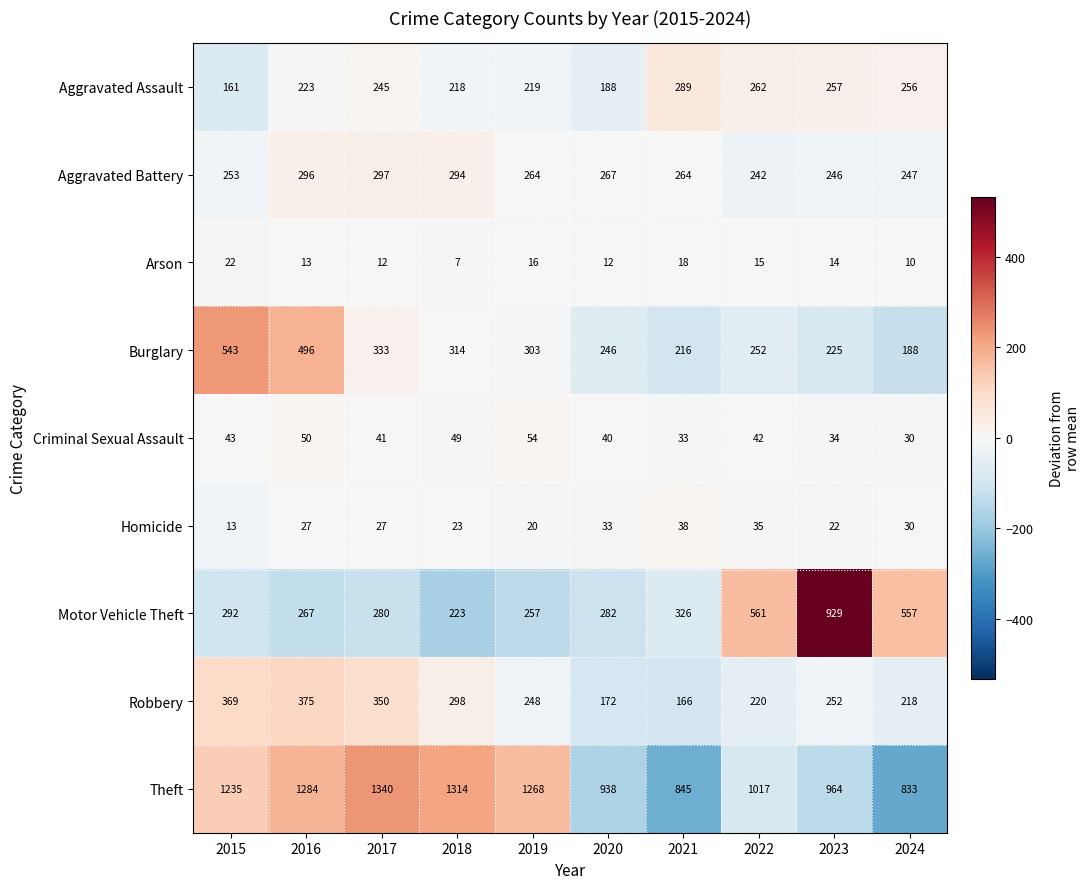

How many data points does each series have?

10